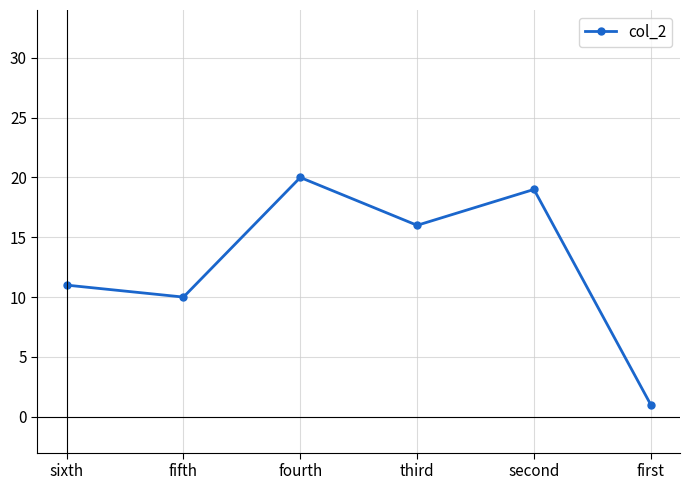

True or false: the data has more than 0 interior local peaks.

True